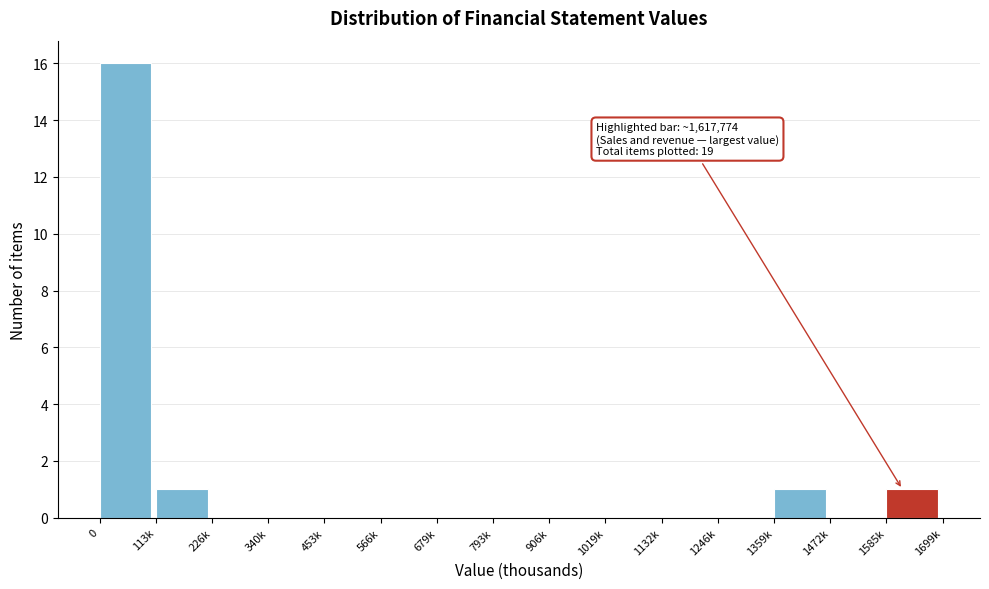

Reading left to right, transcribe all the data shown in this chart.

0=16	113k=1	226k=0	340k=0	453k=0	566k=0	679k=0	793k=0	906k=0	1019k=0	1132k=0	1246k=0	1359k=1	1472k=0	1585k=1